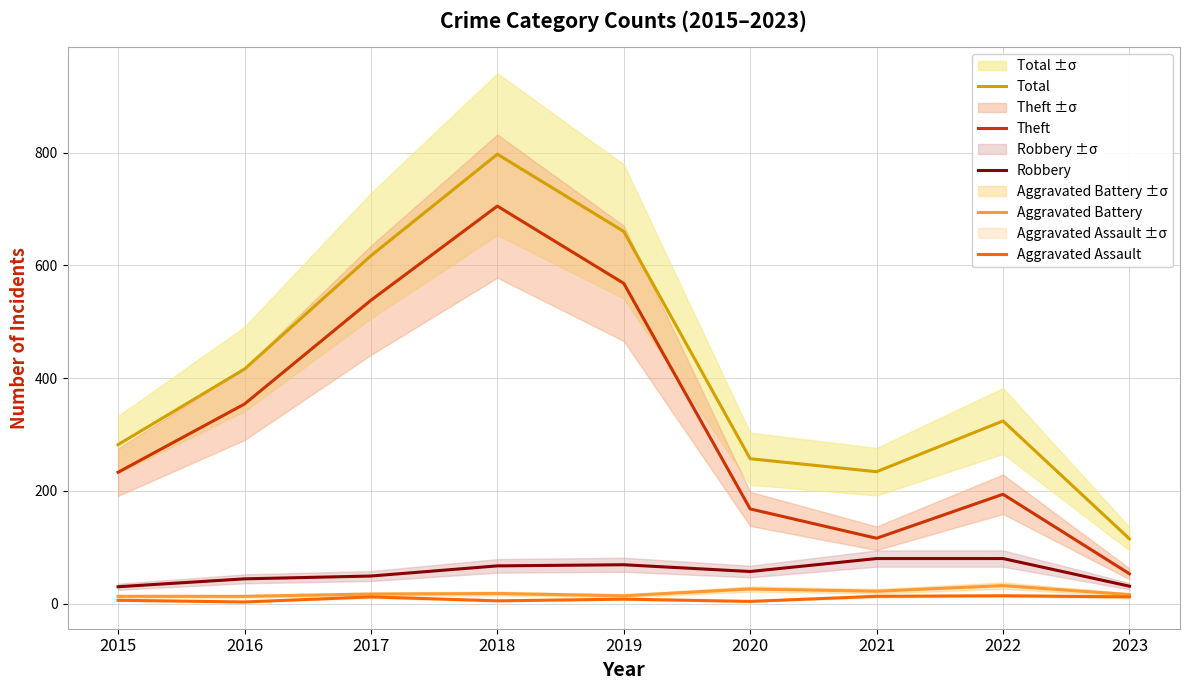

What is the difference between the maximum and minimum values in the Theft series?

652